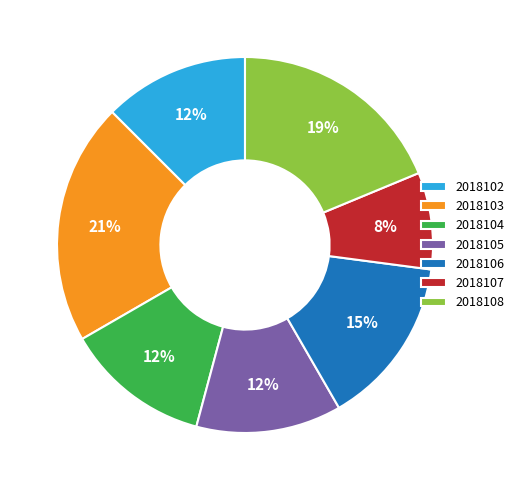

Between 2018106 and 2018104, which is larger?

2018106